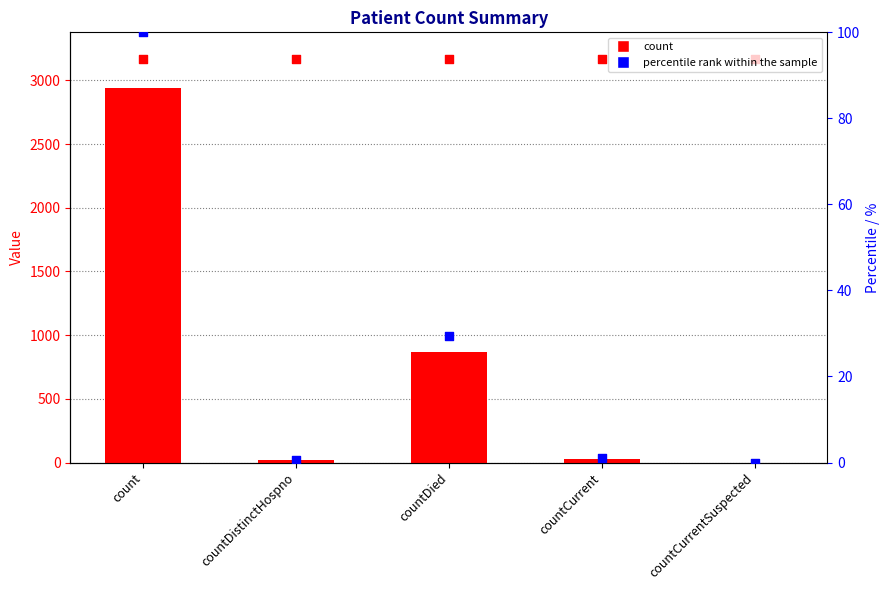

What is the total value across all series at countDied?

896.5